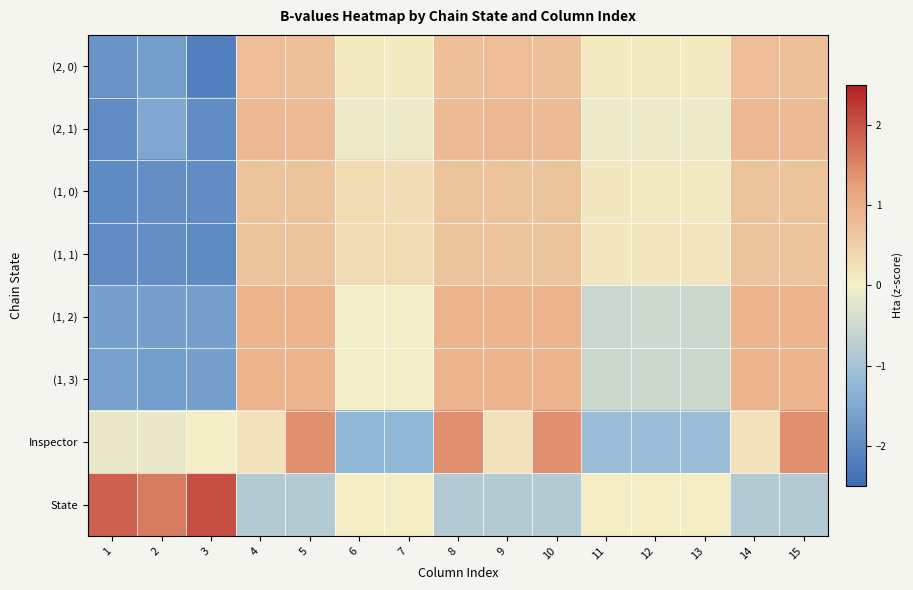

Reading right to left, transcribe all the data shown in this chart.

(2, 0): 15=0.7	14=0.8	13=0.1	12=0.1	11=0.1	10=0.7	9=0.8	8=0.7	7=0.1	6=0.1	5=0.7	4=0.8	3=-2.2	2=-1.7	1=-1.8
(2, 1): 15=0.8	14=0.9	13=-0.1	12=-0.1	11=-0.1	10=0.8	9=0.9	8=0.8	7=-0.1	6=-0.1	5=0.8	4=0.9	3=-1.9	2=-1.5	1=-2.0
(1, 0): 15=0.7	14=0.7	13=0.1	12=0.1	11=0.1	10=0.7	9=0.7	8=0.7	7=0.3	6=0.3	5=0.7	4=0.7	3=-1.9	2=-1.9	1=-2.0
(1, 1): 15=0.7	14=0.7	13=0.1	12=0.1	11=0.1	10=0.7	9=0.7	8=0.7	7=0.3	6=0.3	5=0.7	4=0.7	3=-2.0	2=-1.9	1=-1.9
(1, 2): 15=0.9	14=0.9	13=-0.5	12=-0.5	11=-0.5	10=0.9	9=0.9	8=0.9	7=-0.0	6=-0.0	5=0.9	4=0.9	3=-1.6	2=-1.6	1=-1.6
(1, 3): 15=0.9	14=0.9	13=-0.5	12=-0.5	11=-0.5	10=0.9	9=0.9	8=0.9	7=-0.0	6=-0.0	5=0.9	4=0.9	3=-1.7	2=-1.7	1=-1.6
Inspector: 15=1.4	14=0.2	13=-1.1	12=-1.1	11=-1.1	10=1.4	9=0.2	8=1.4	7=-1.3	6=-1.3	5=1.4	4=0.2	3=0.0	2=-0.1	1=-0.1
State: 15=-0.8	14=-0.8	13=0.1	12=0.1	11=0.1	10=-0.8	9=-0.8	8=-0.8	7=0.1	6=0.1	5=-0.8	4=-0.8	3=2.0	2=1.6	1=1.9